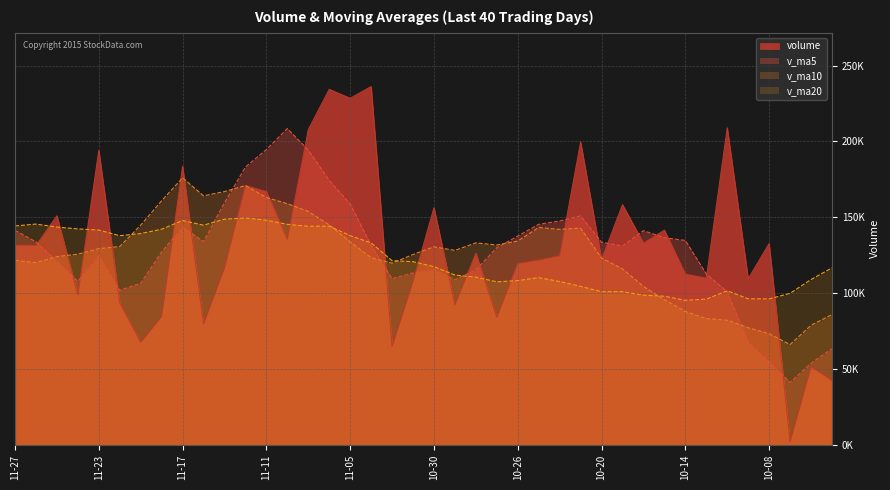

What value does the v_ma10 series have at 2015-10-12?

82181.9